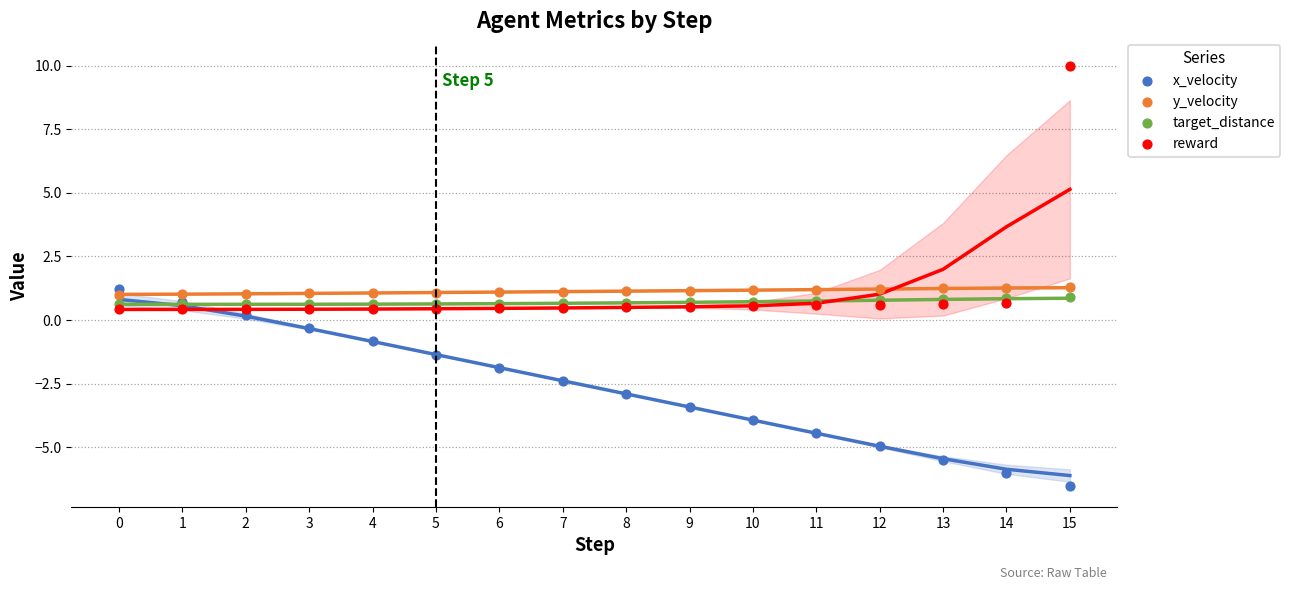

Which series contains the lowest Y value?

x_velocity